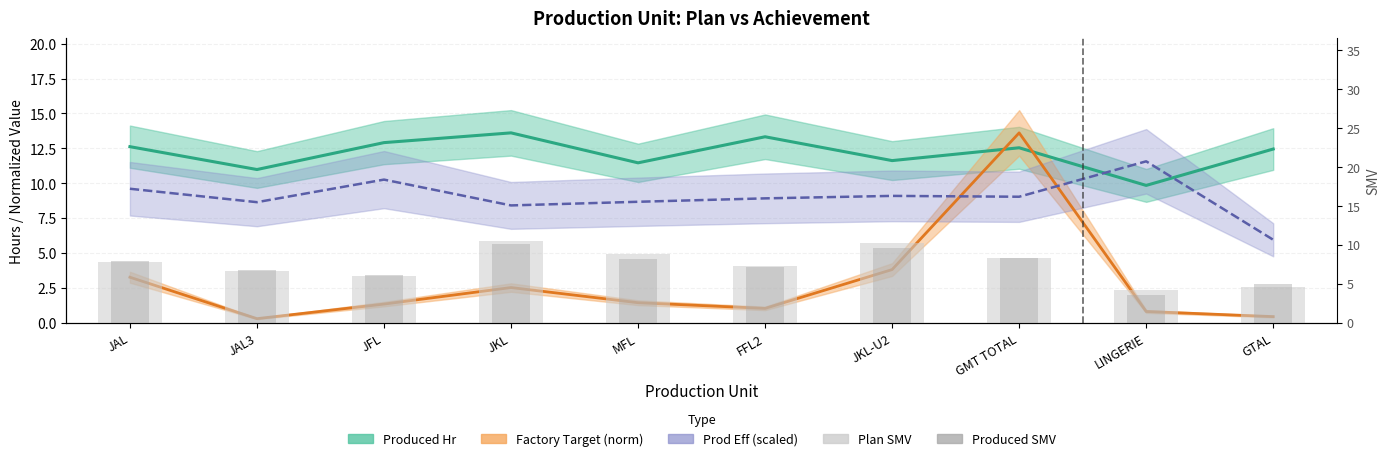

What is the spread (max minus min) of values at JAL3?

10.7